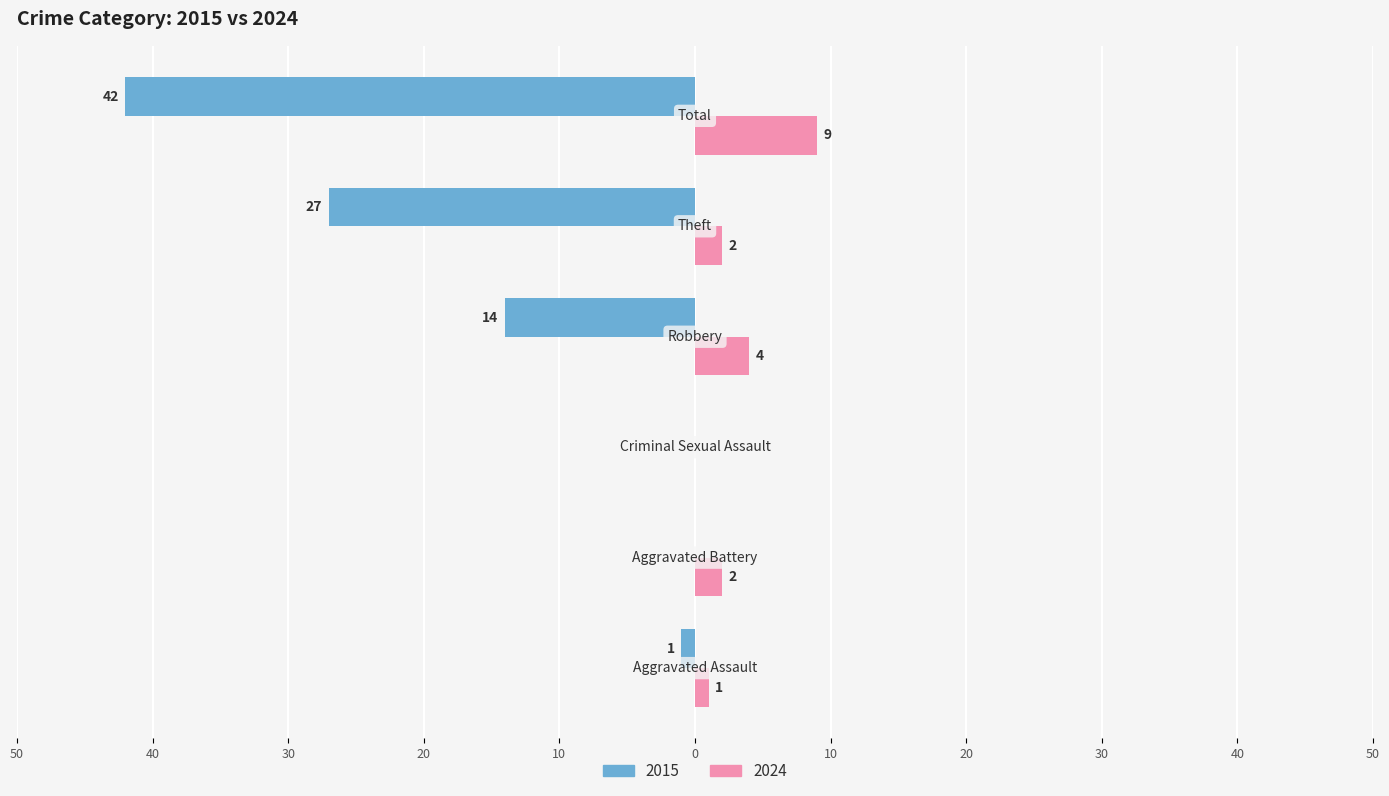

What are all the series names shown in the legend?

2015, 2024